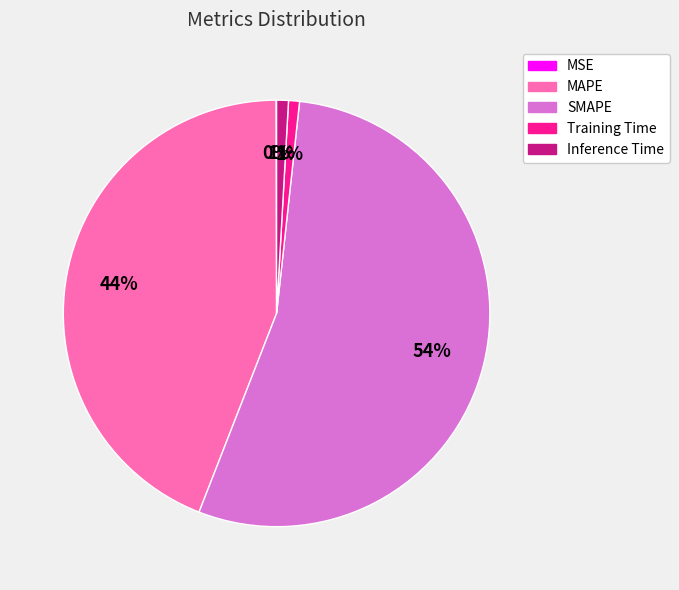

Which category accounts for the majority?

SMAPE